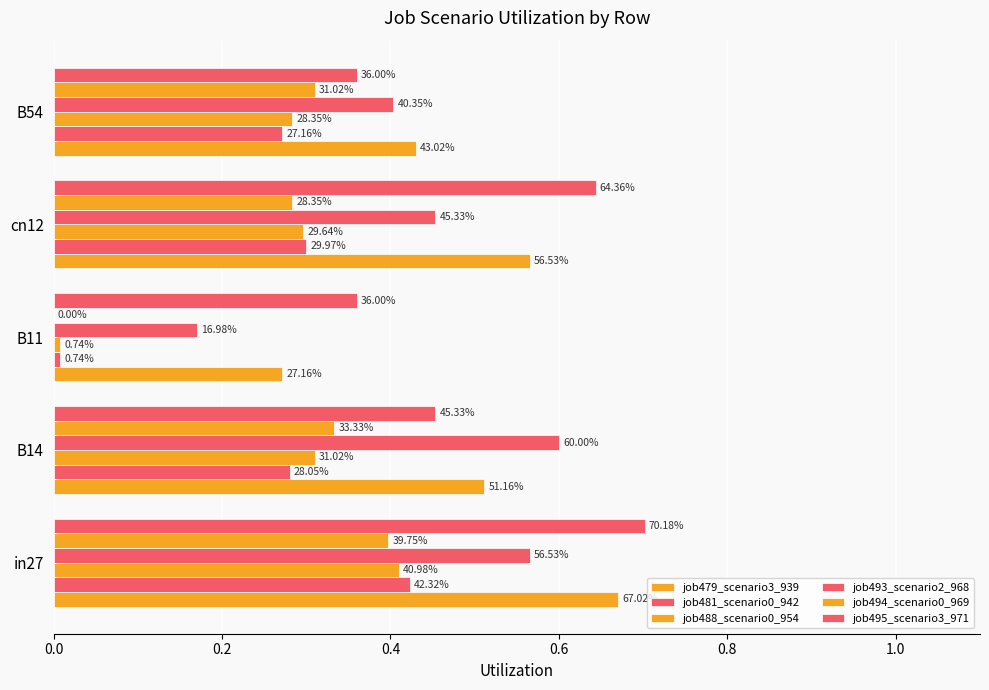

Are the bars horizontal?

Yes